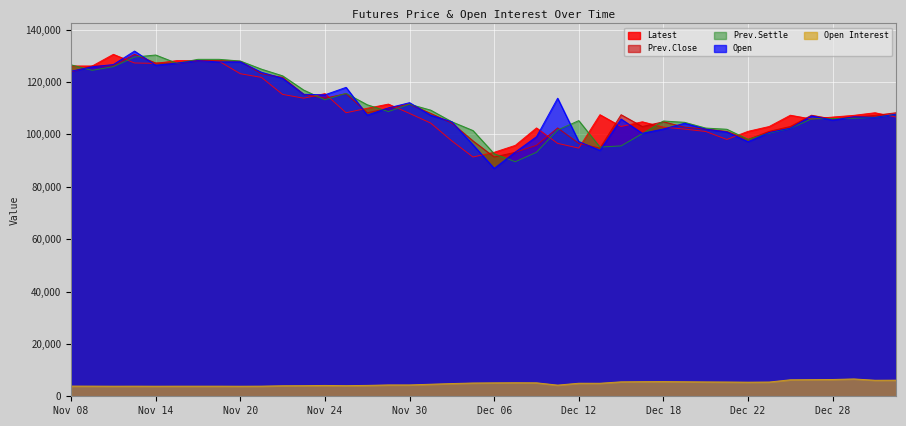

The Open series shows 215394 at Nov 22. True or false?

False